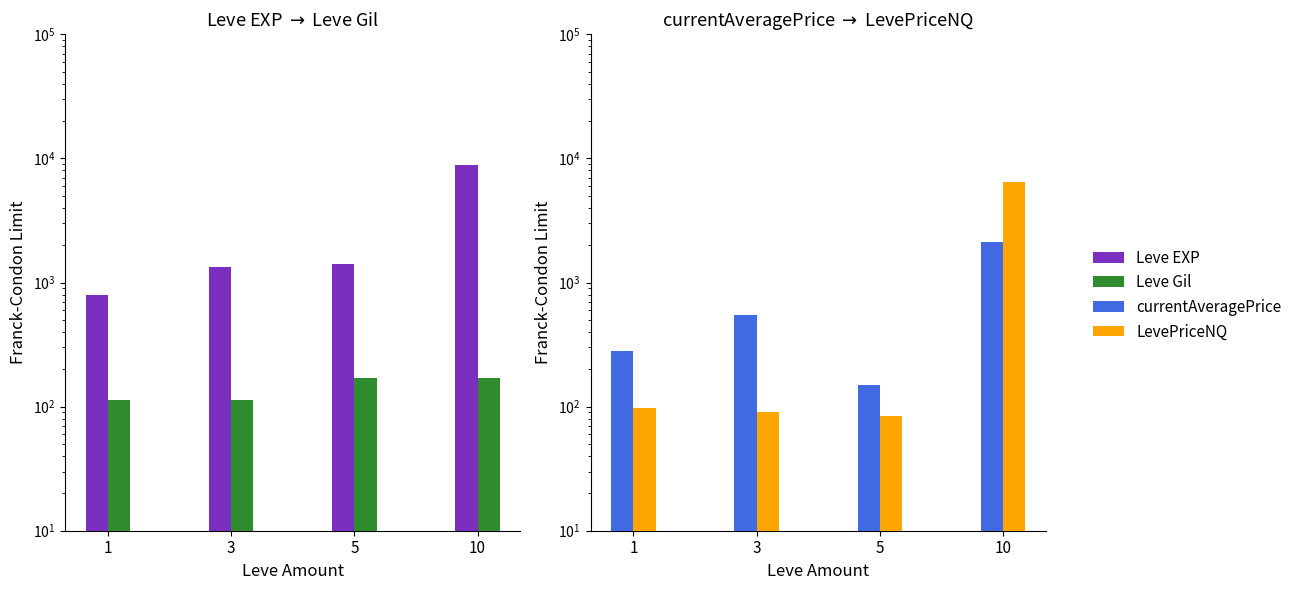

At which label does LevePriceNQ reach its minimum?

5